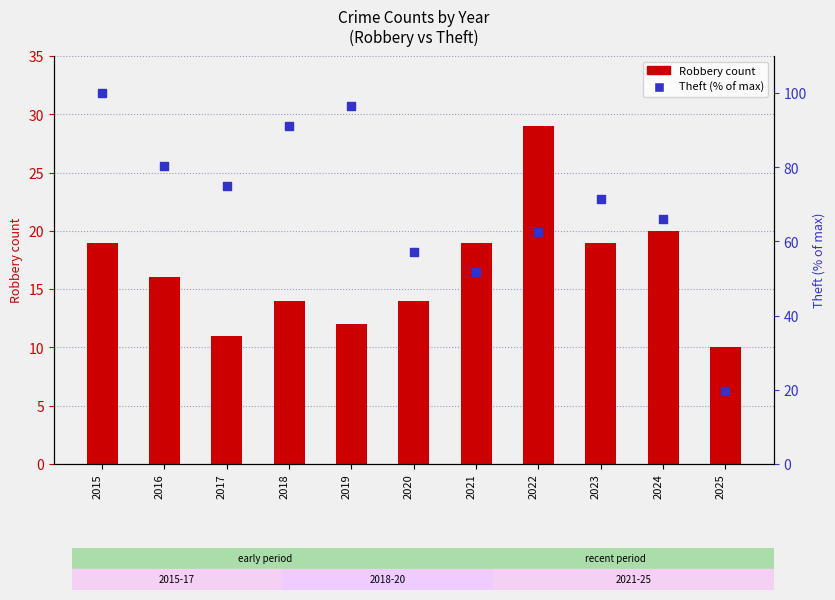

At how many categories does at least one series exceed 52?

9